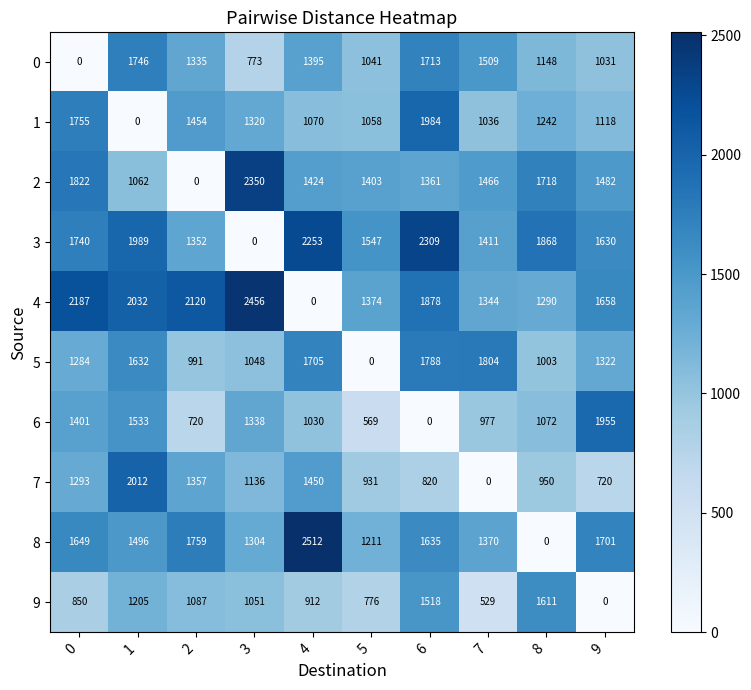

What is the difference between the maximum and minimum values in the 2 series?

2350